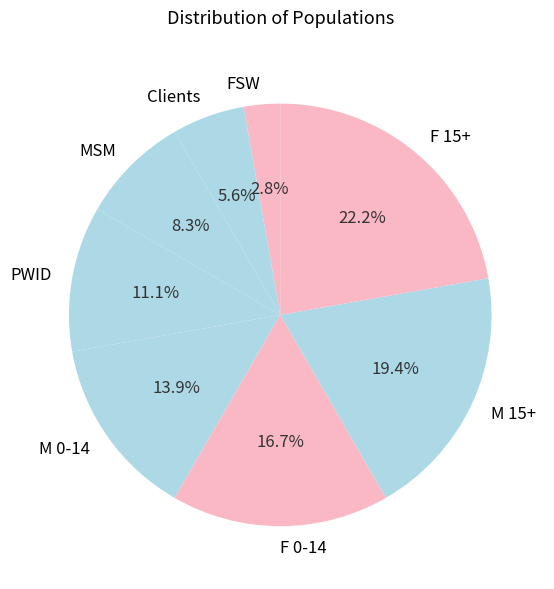

Does M 0-14 account for over 50% of the chart?

No